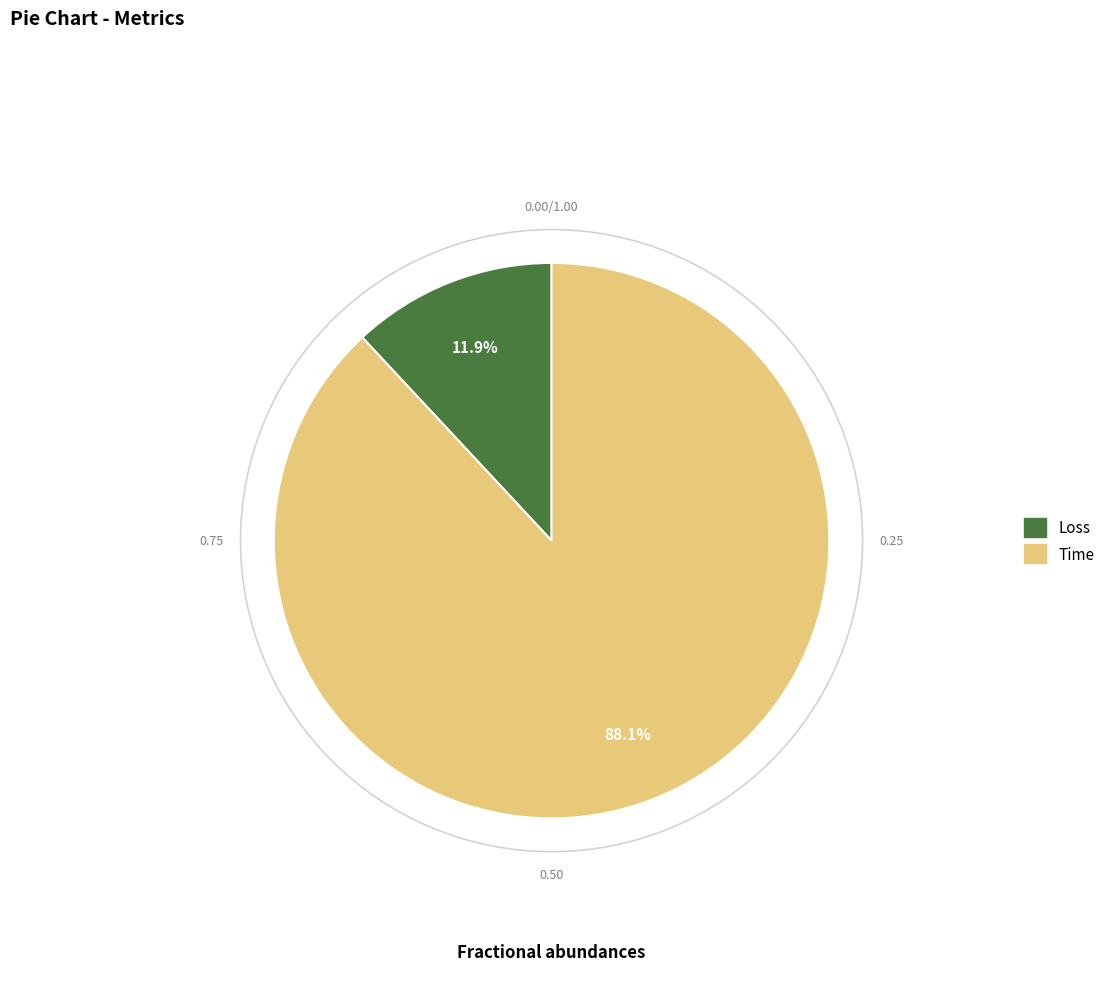

To the nearest percent, what percentage of the pie is Time?

88%